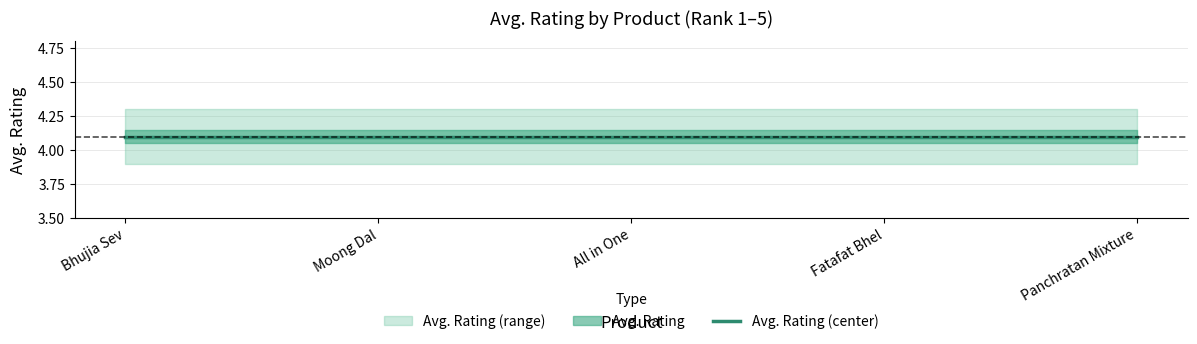

How many series are shown in this chart?

3